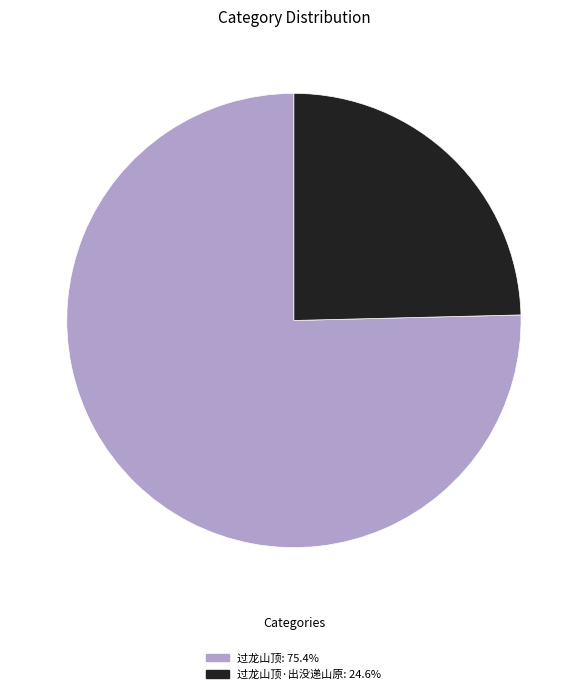

Does any single category account for the majority?

Yes